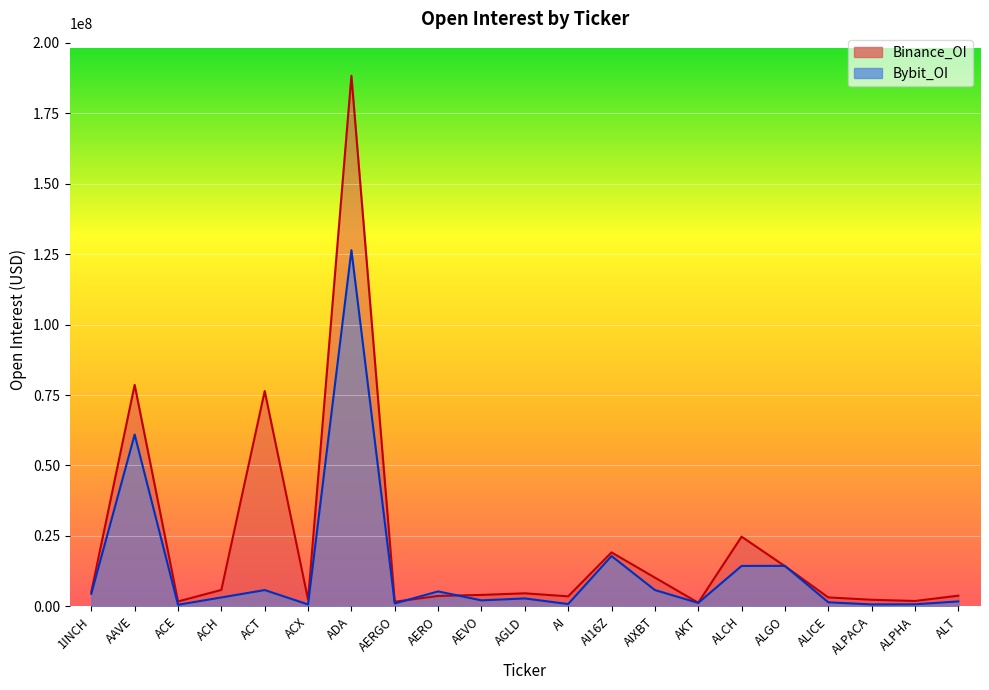

At which category is the sum across all series the highest?

ADA